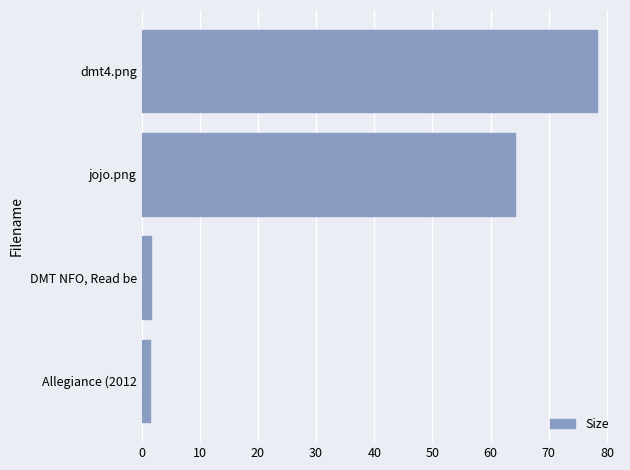

What is the greatest value displayed?

78.3